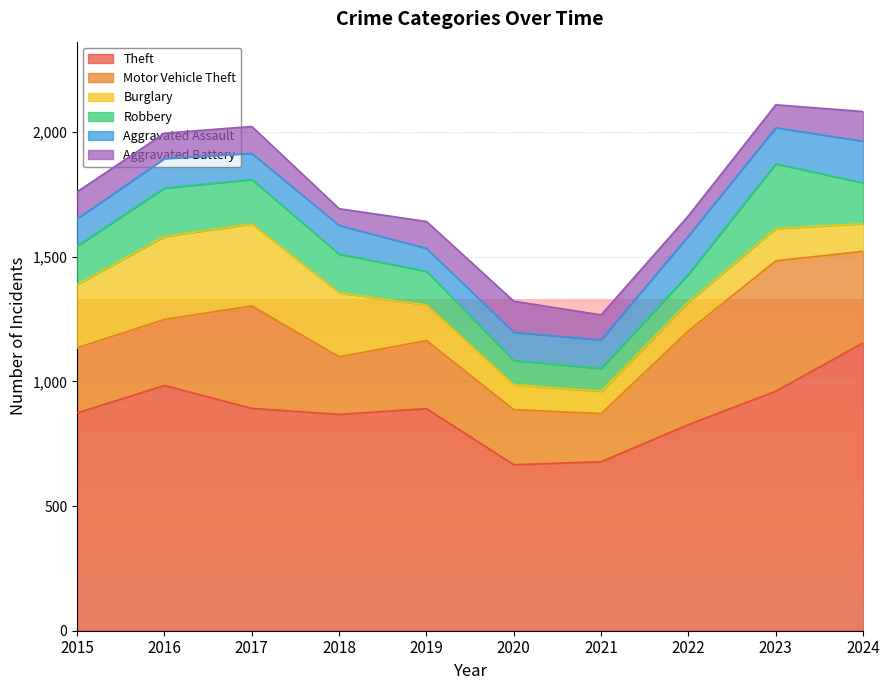

Which series has the largest total across all categories?

Theft